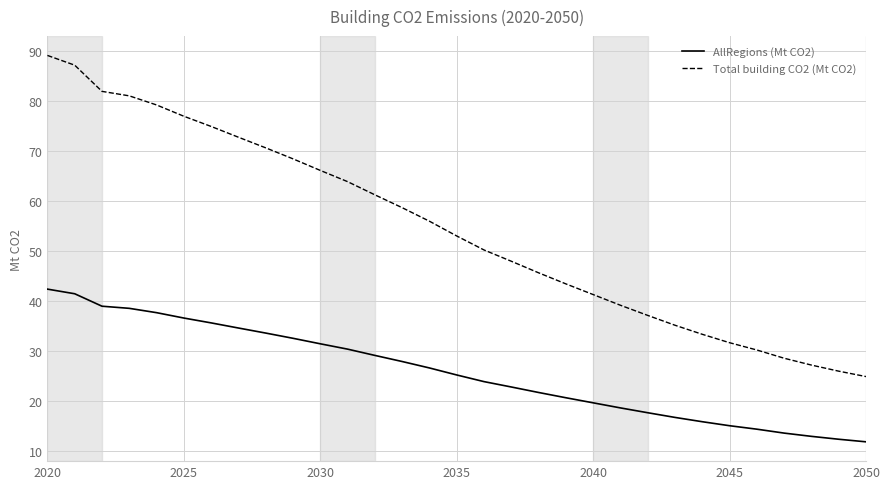

Is this an area chart (filled region under the line)?

No